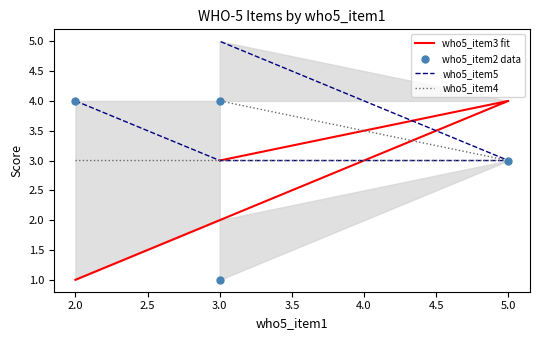

At how many categories does at least one series exceed 1?

4